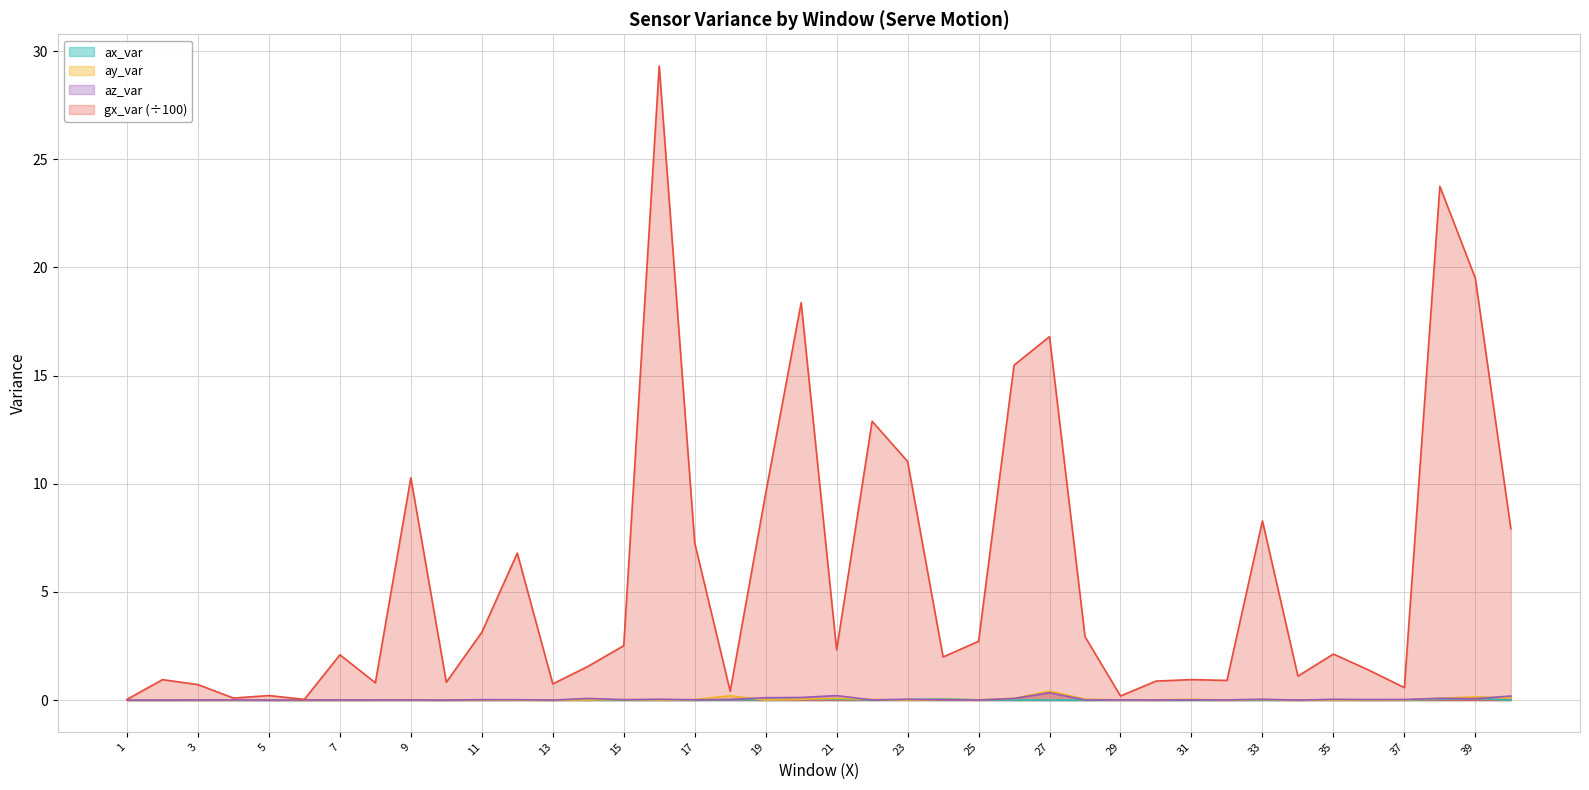

The ax_var series shows 0.1 at 24. True or false?

False